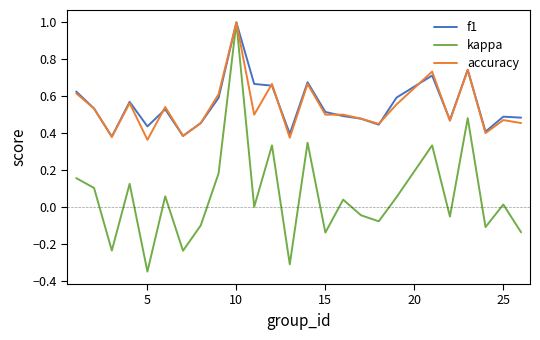

Which series has the largest range (max minus min)?

kappa